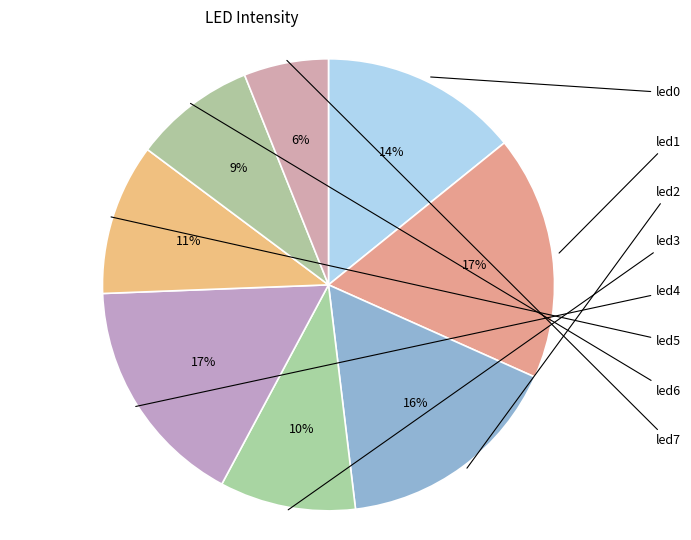

How many slices are in this pie chart?

8